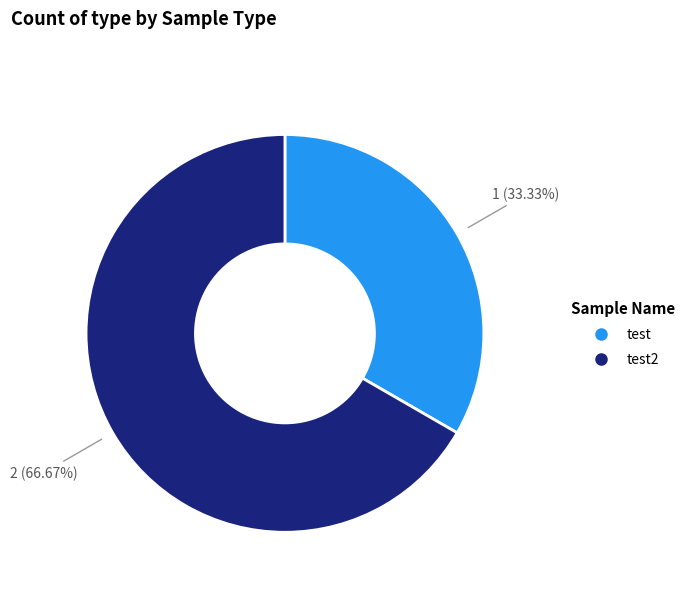

Is there any slice that represents more than half of the pie?

Yes